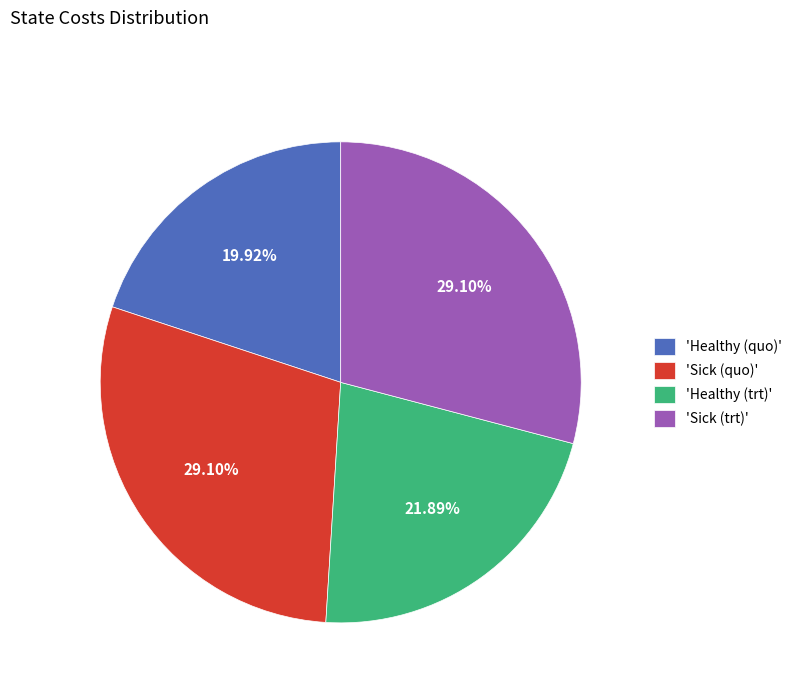

Is 'Sick (quo)' the majority of the pie?

No